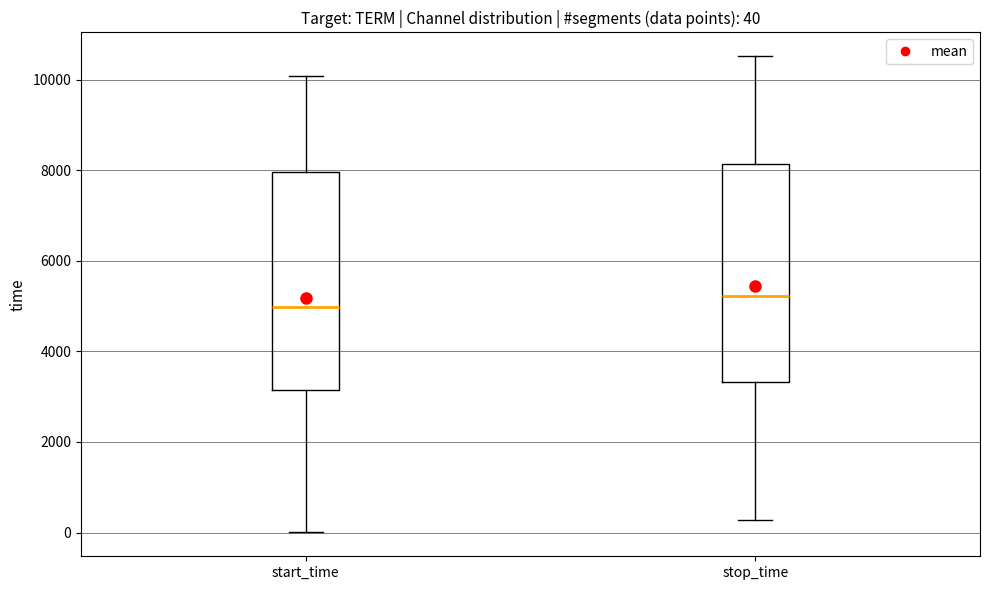

Which box's median line is the lowest?

start_time